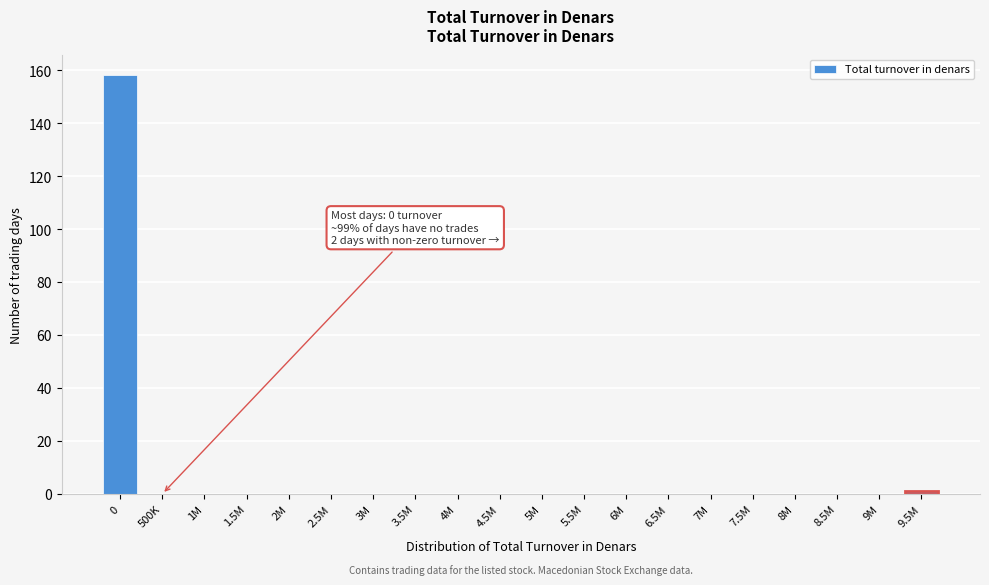

Reading left to right, list all the values displayed in this chart.

0=158	500K=0	1M=0	1.5M=0	2M=0	2.5M=0	3M=0	3.5M=0	4M=0	4.5M=0	5M=0	5.5M=0	6M=0	6.5M=0	7M=0	7.5M=0	8M=0	8.5M=0	9M=0	9.5M=1